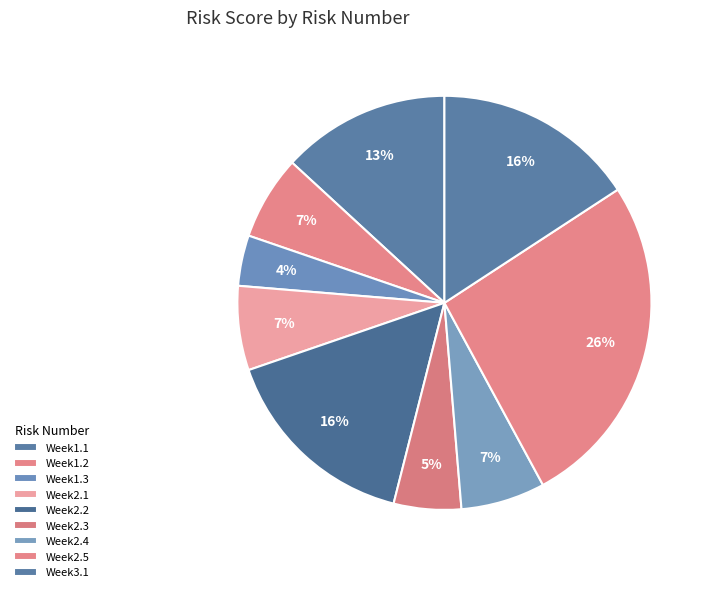

To the nearest percent, what portion does Week2.1 represent?

7%